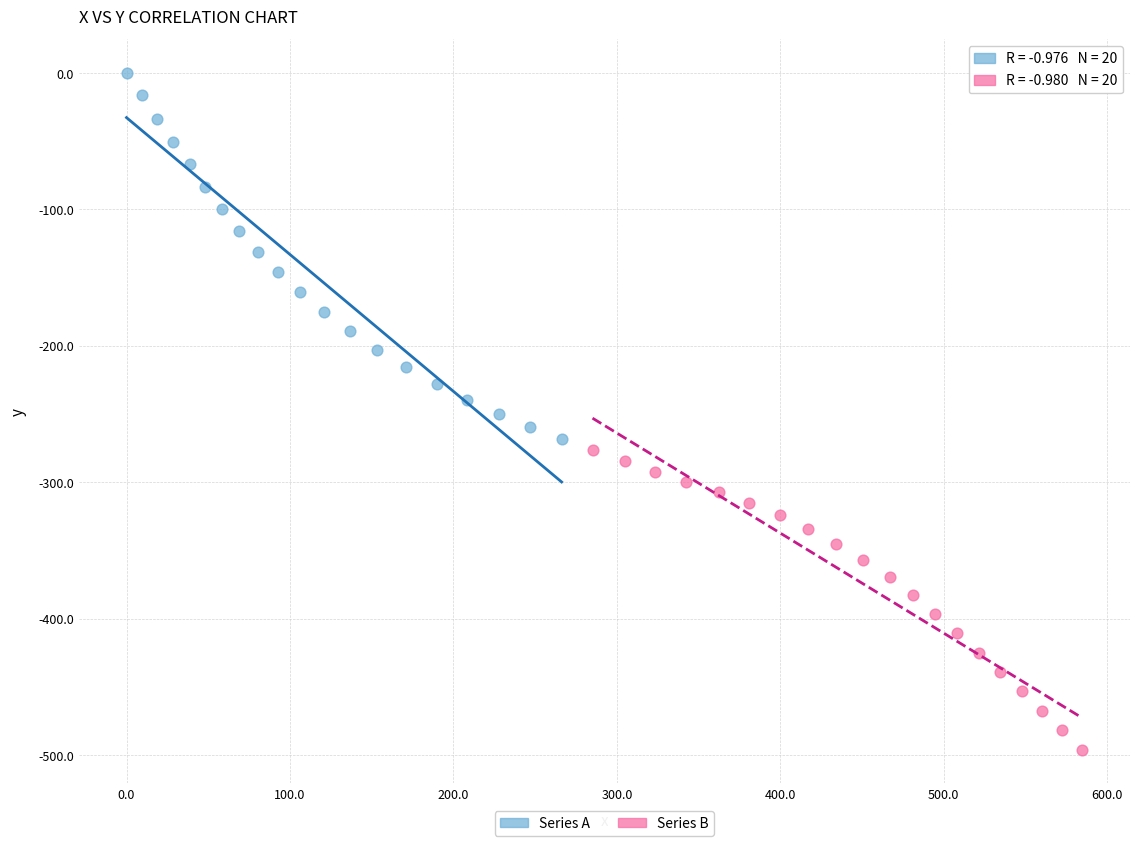

What are all the series names shown in the legend?

Series A, Series B